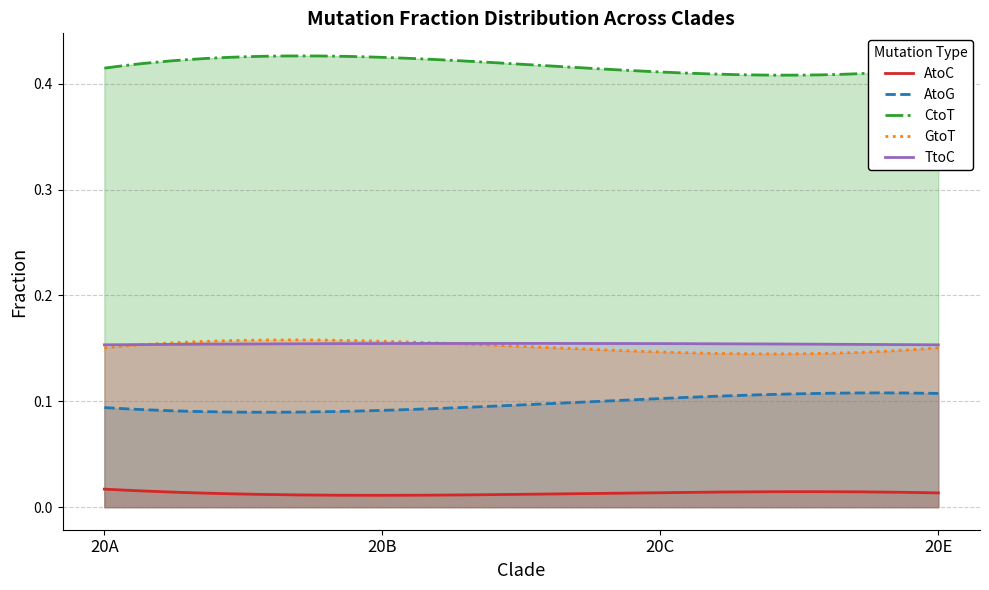

True or false: AtoG has more than 2 points higher than both neighbors.

False